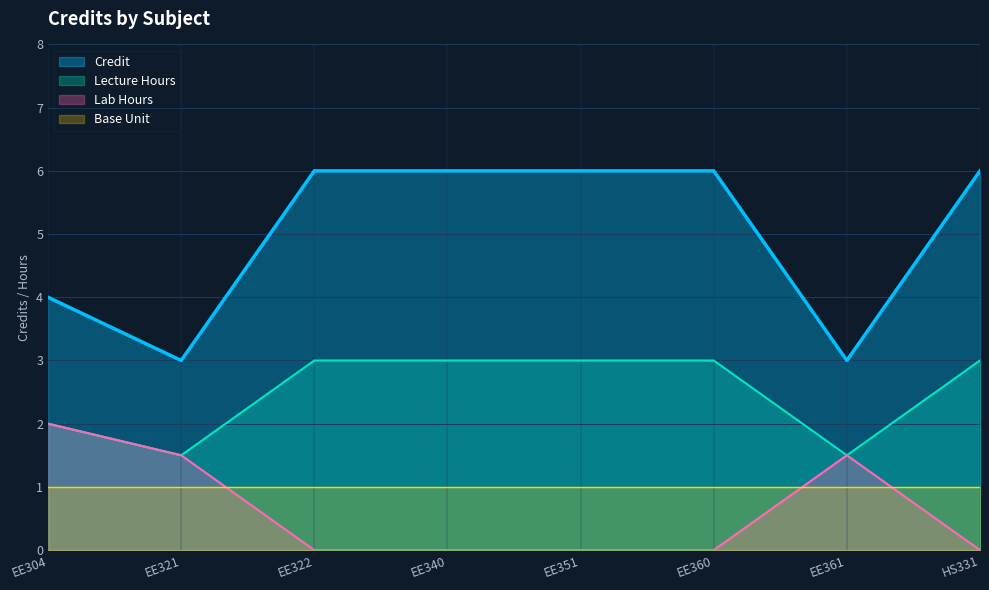

Which category has the highest value in the L_hours series?

EE322